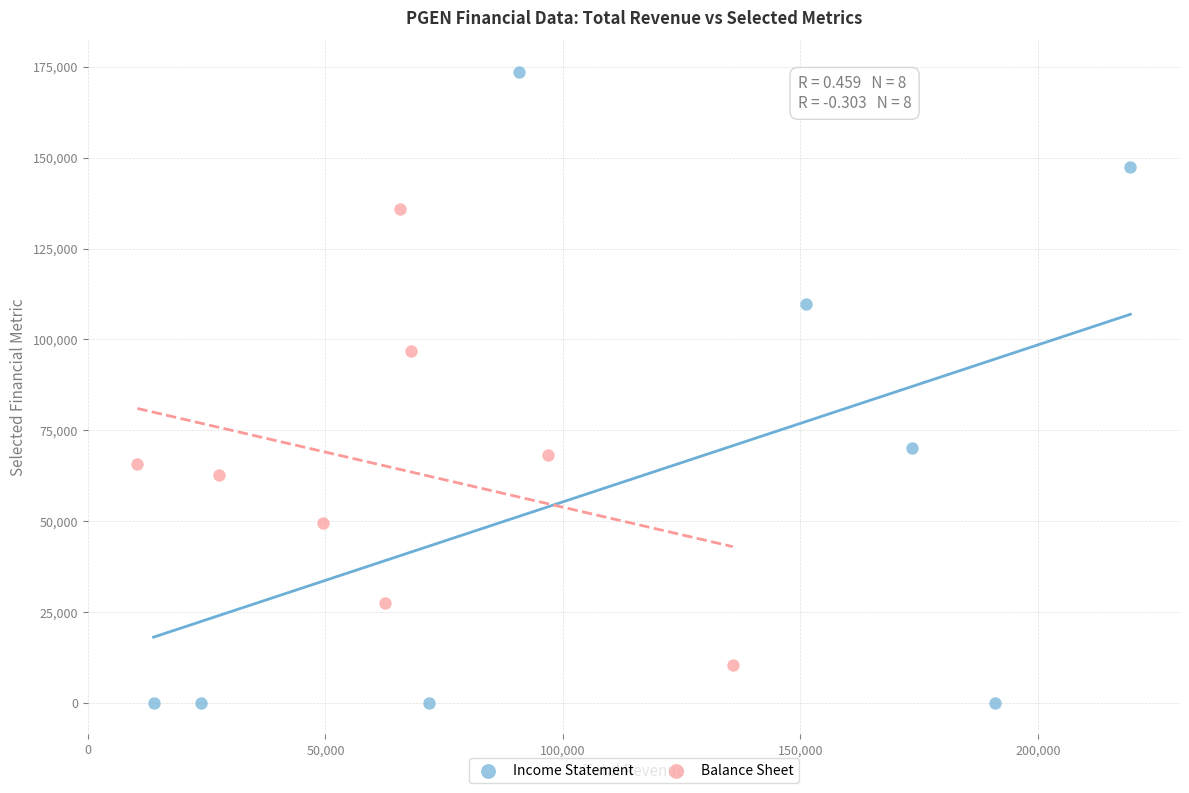

Which series has the widest spread of Y values?

Income Statement